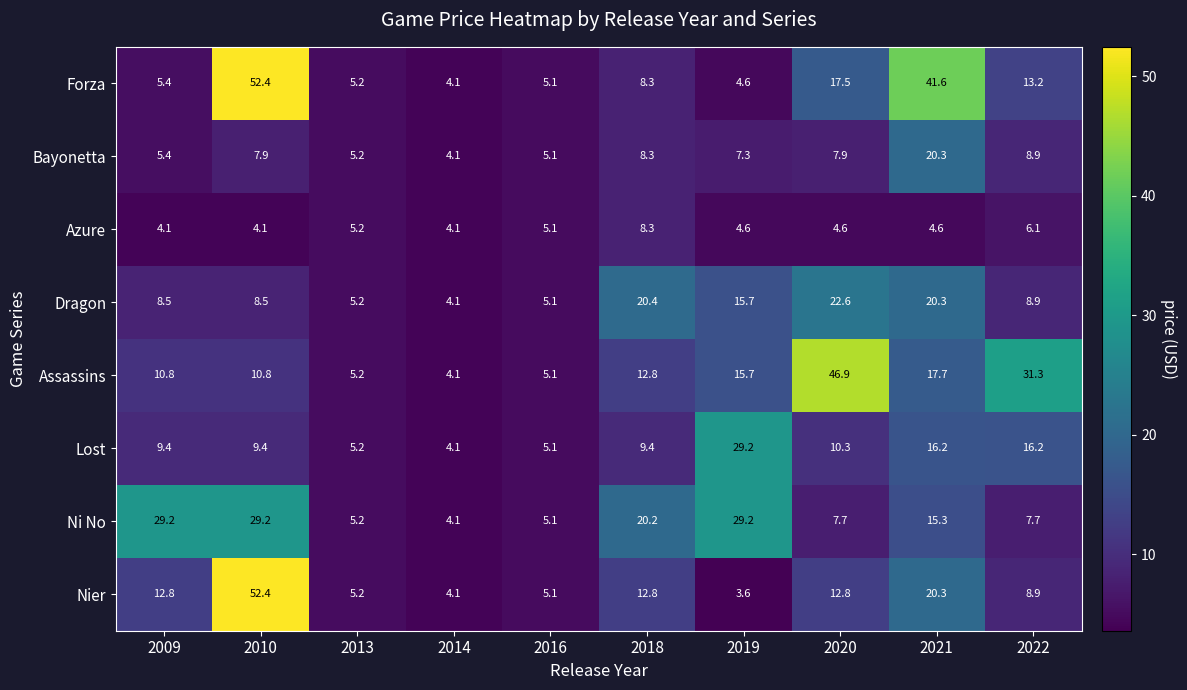

What is the sum of all Ni No values?

152.9